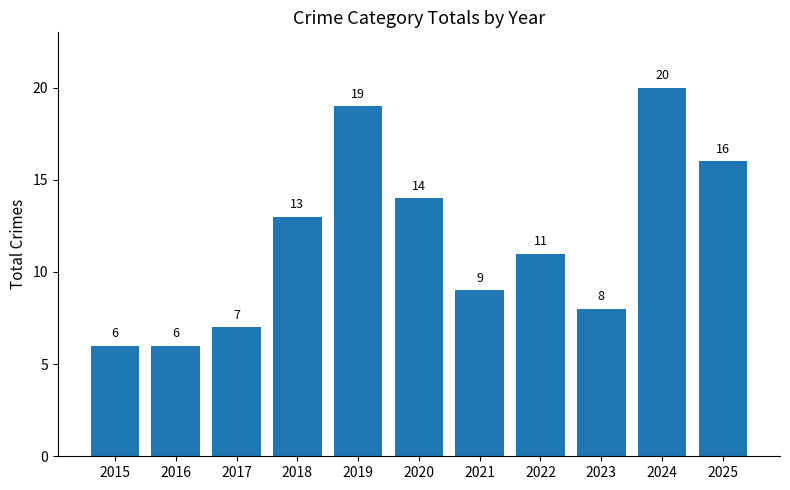

Reading left to right, list all the values displayed in this chart.

2015=6	2016=6	2017=7	2018=13	2019=19	2020=14	2021=9	2022=11	2023=8	2024=20	2025=16